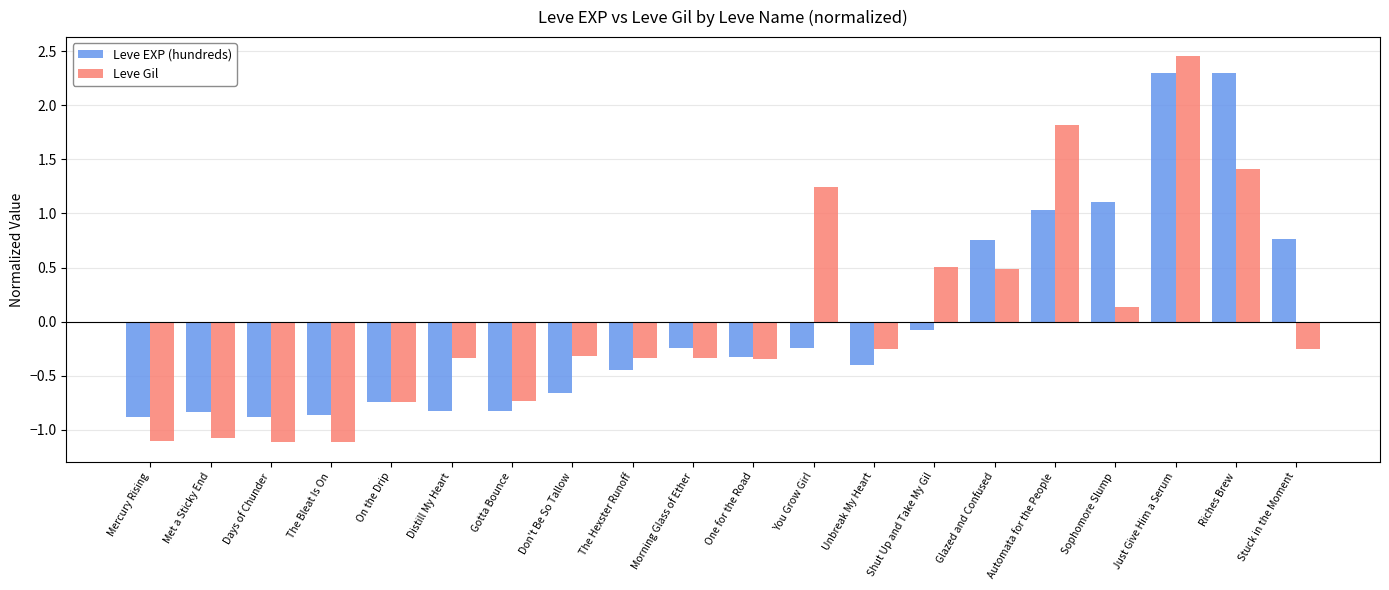

Which series has the largest range (max minus min)?

Leve Gil